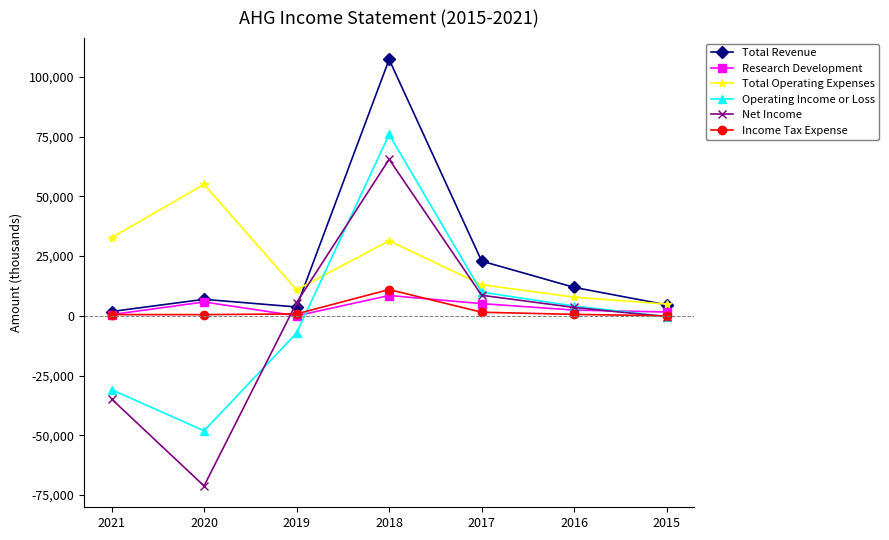

Which series changed the most between 2020 and 2018?

Net Income